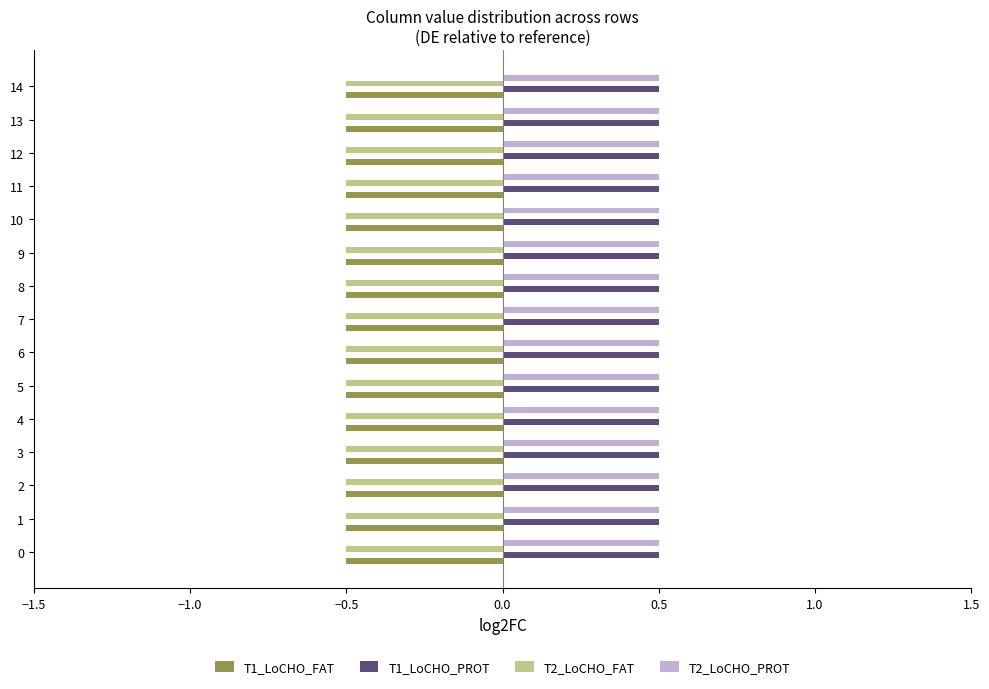

What is the maximum value for T1_LoCHO_FAT?

-0.5